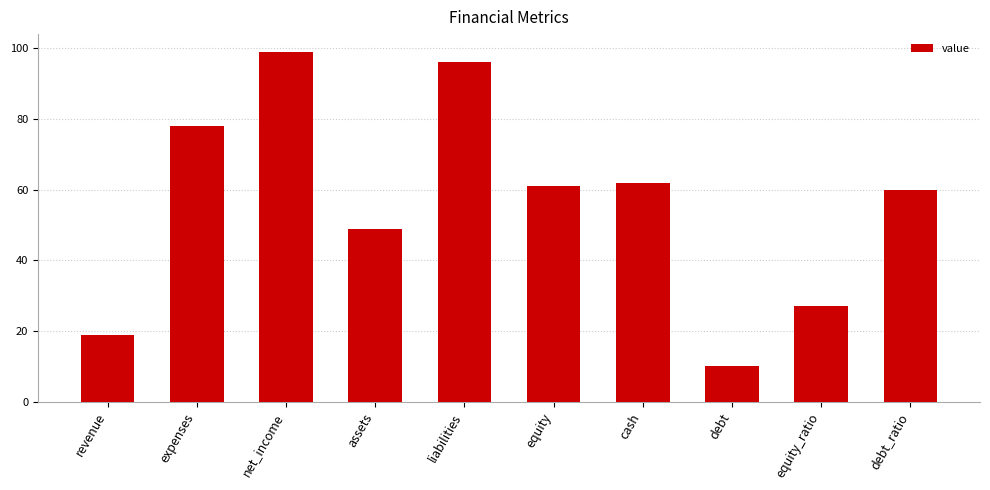

Reading left to right, extract all data points from this chart.

19	78	99	49	96	61	62	10	27	60